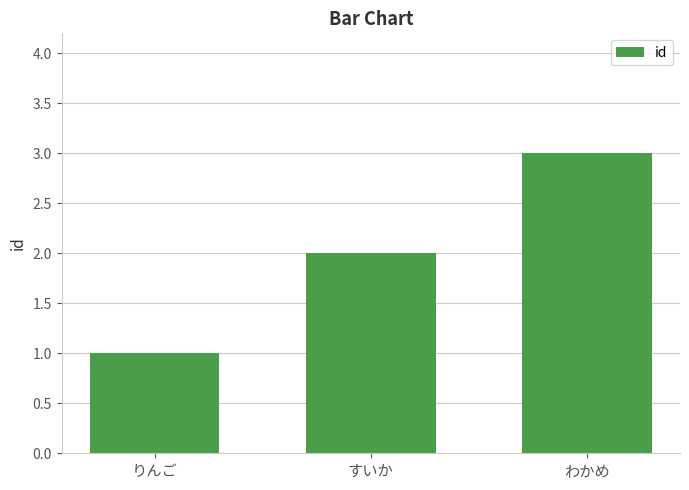

Reading right to left, extract all data points from this chart.

わかめ=3	すいか=2	りんご=1